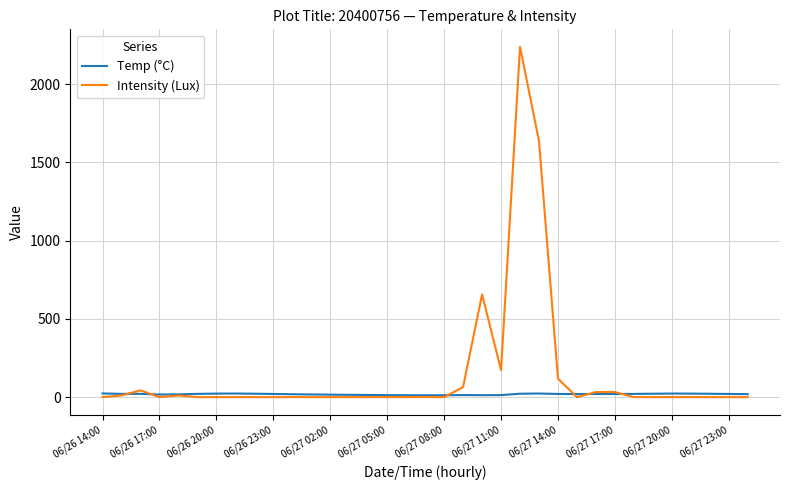

Which series has the largest range (max minus min)?

Intensity (Lux)